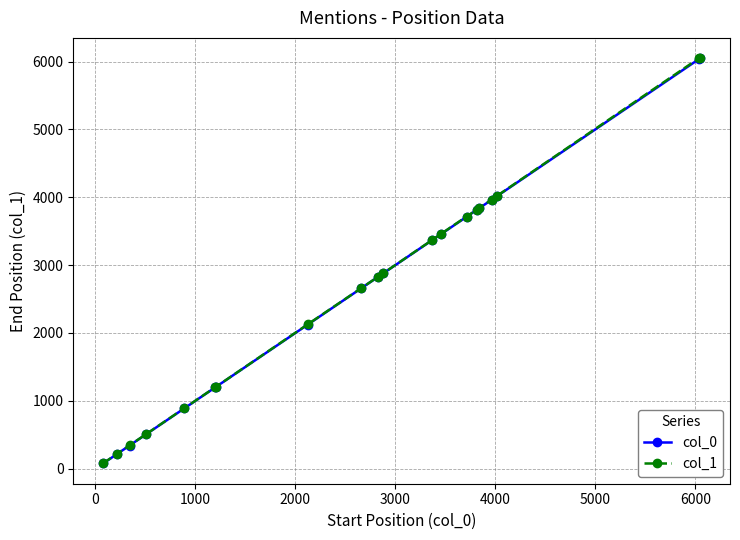

How many data points does each series have?

20